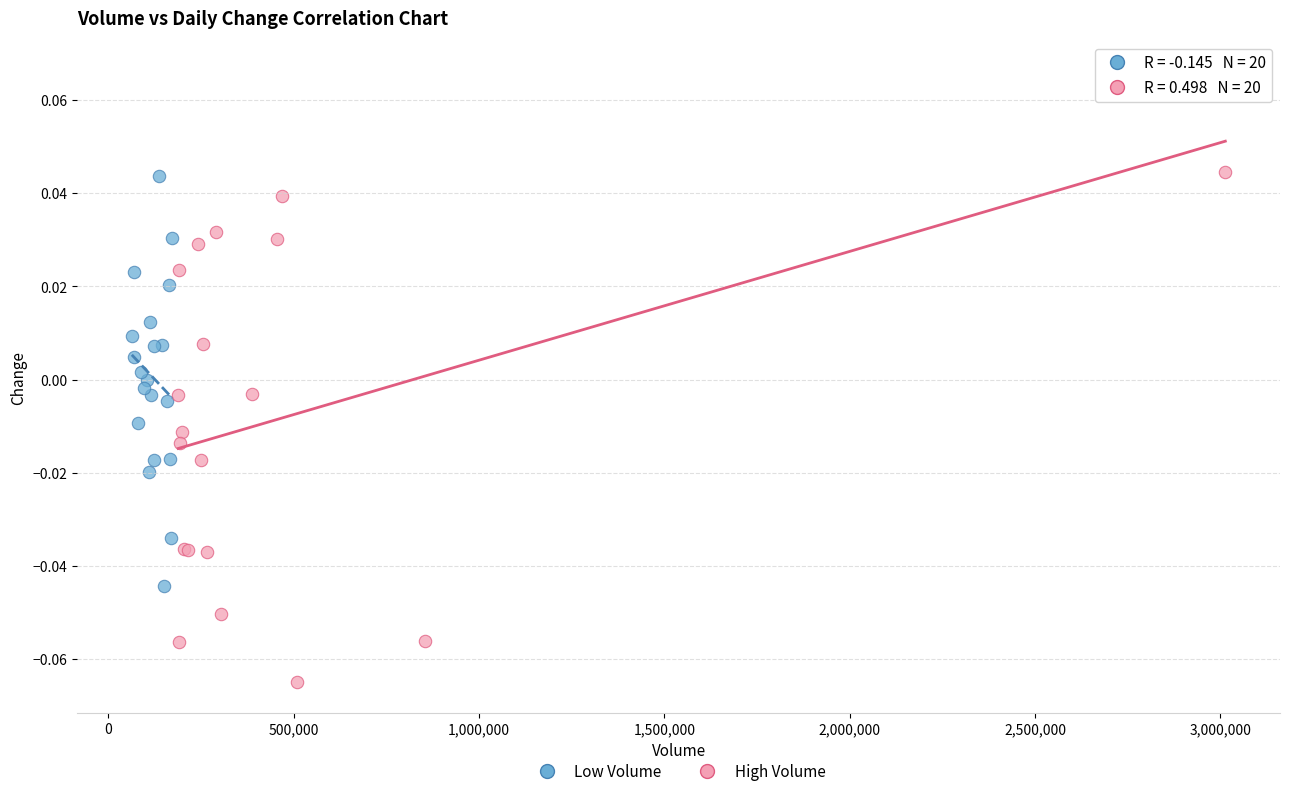

Which series contains the highest Y value?

High Volume